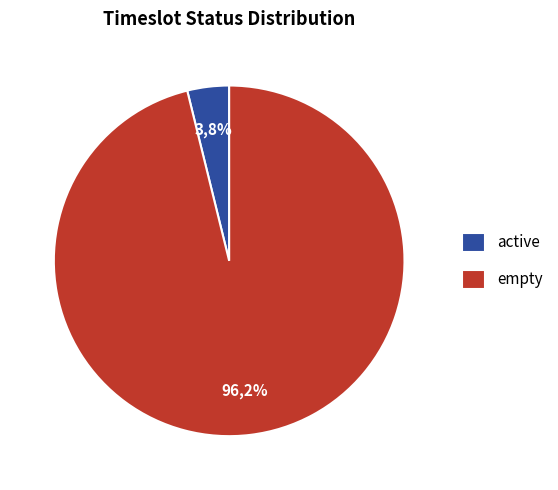

What percentage is the active slice, to the nearest percent?

4%